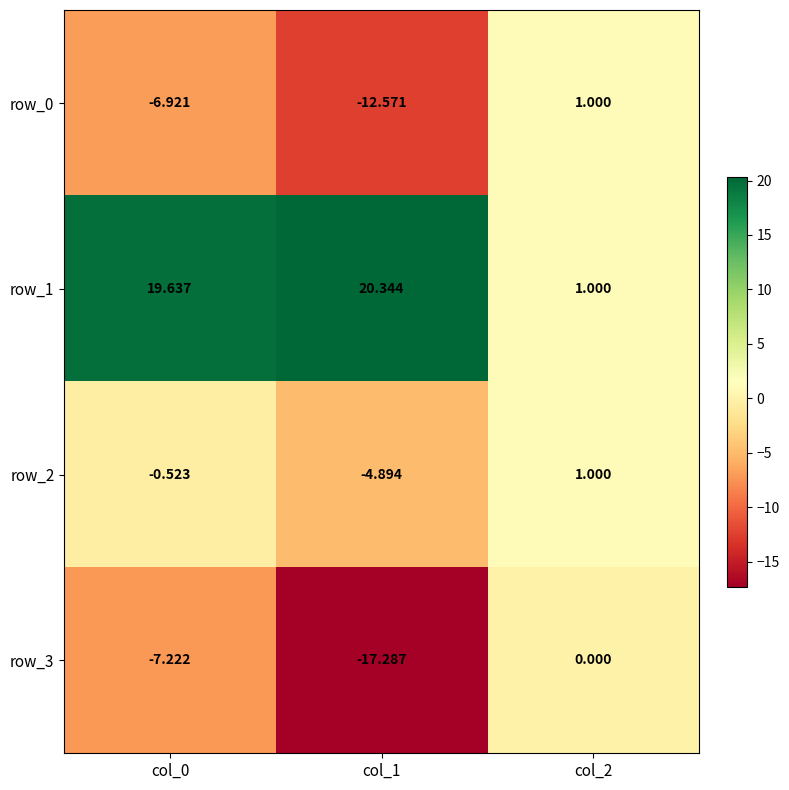

Which series has the largest range (max minus min)?

row_1